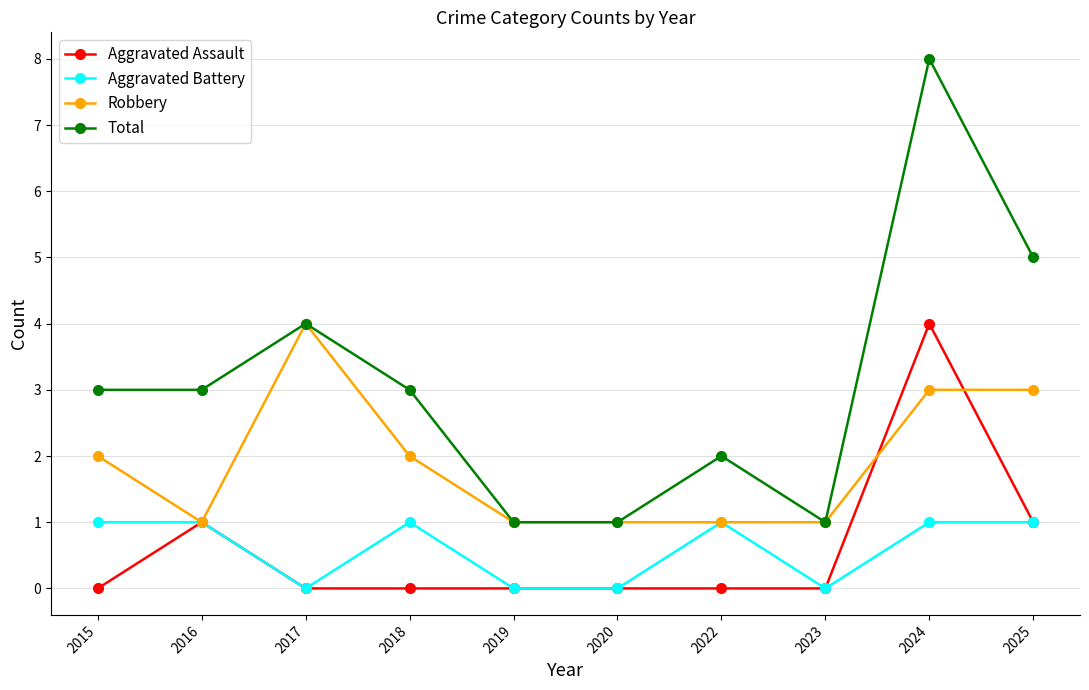

Rank the series at 2015 from highest to lowest value.

Total, Robbery, Aggravated Battery, Aggravated Assault